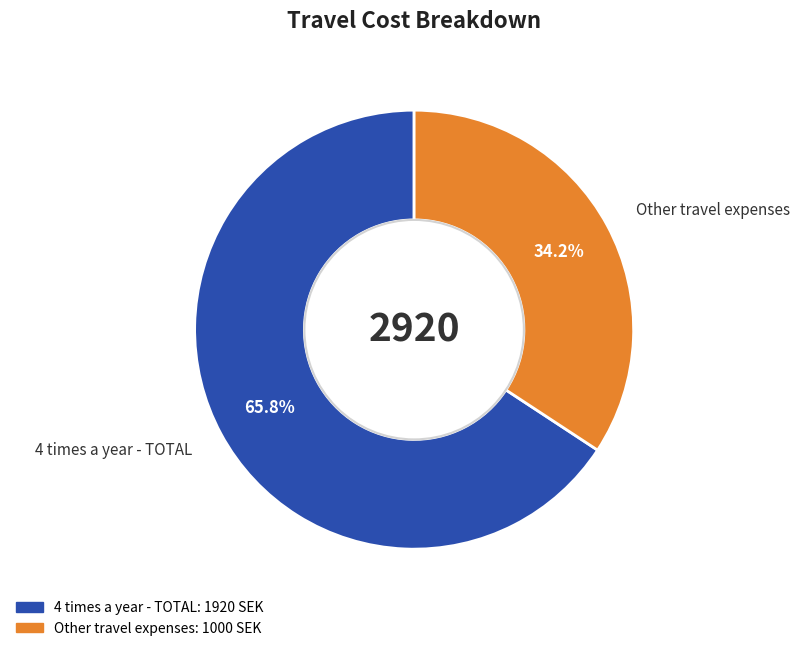

Which has a higher value, 4 times a year - TOTAL or Other travel expenses?

4 times a year - TOTAL